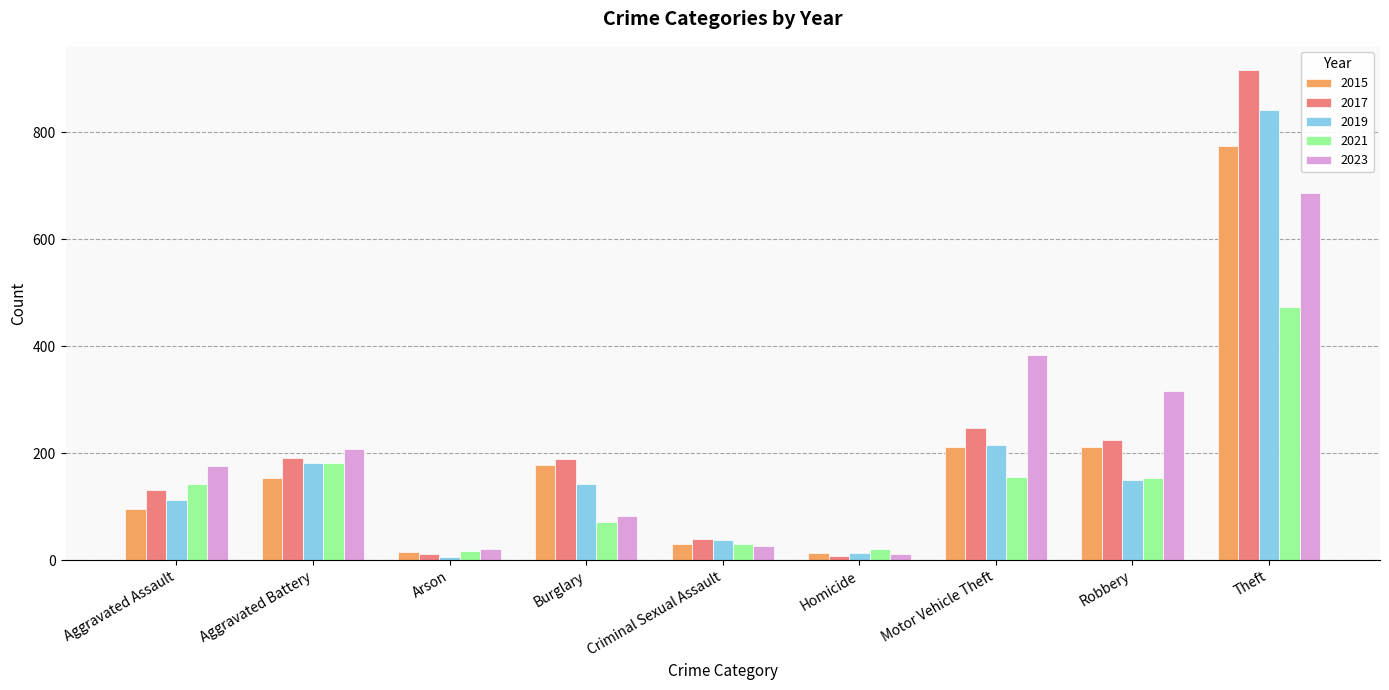

How many values in the 2019 series are below 143?

4